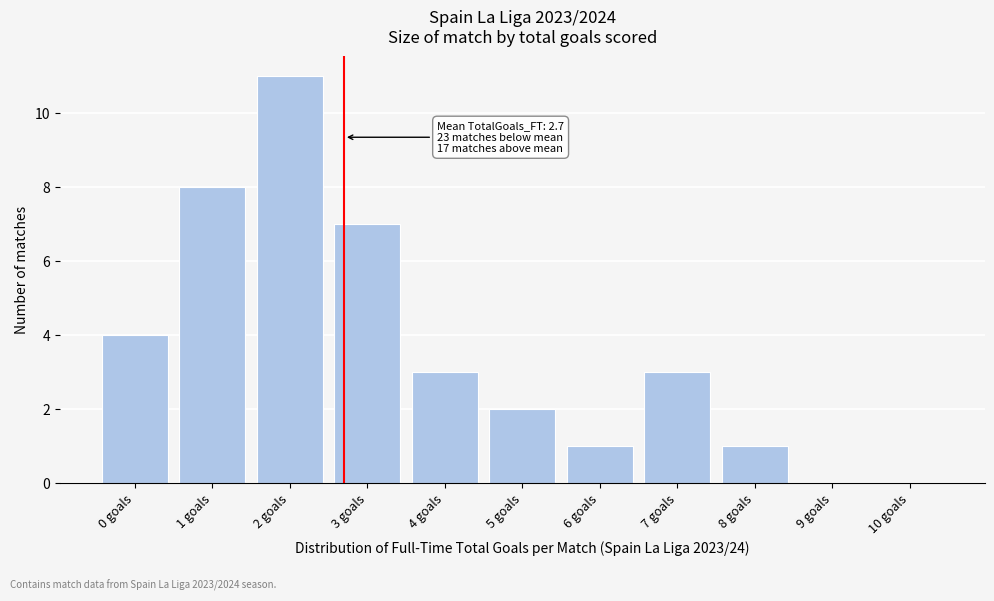

Reading right to left, list all the values displayed in this chart.

10 goals=0	9 goals=0	8 goals=1	7 goals=3	6 goals=1	5 goals=2	4 goals=3	3 goals=7	2 goals=11	1 goals=8	0 goals=4